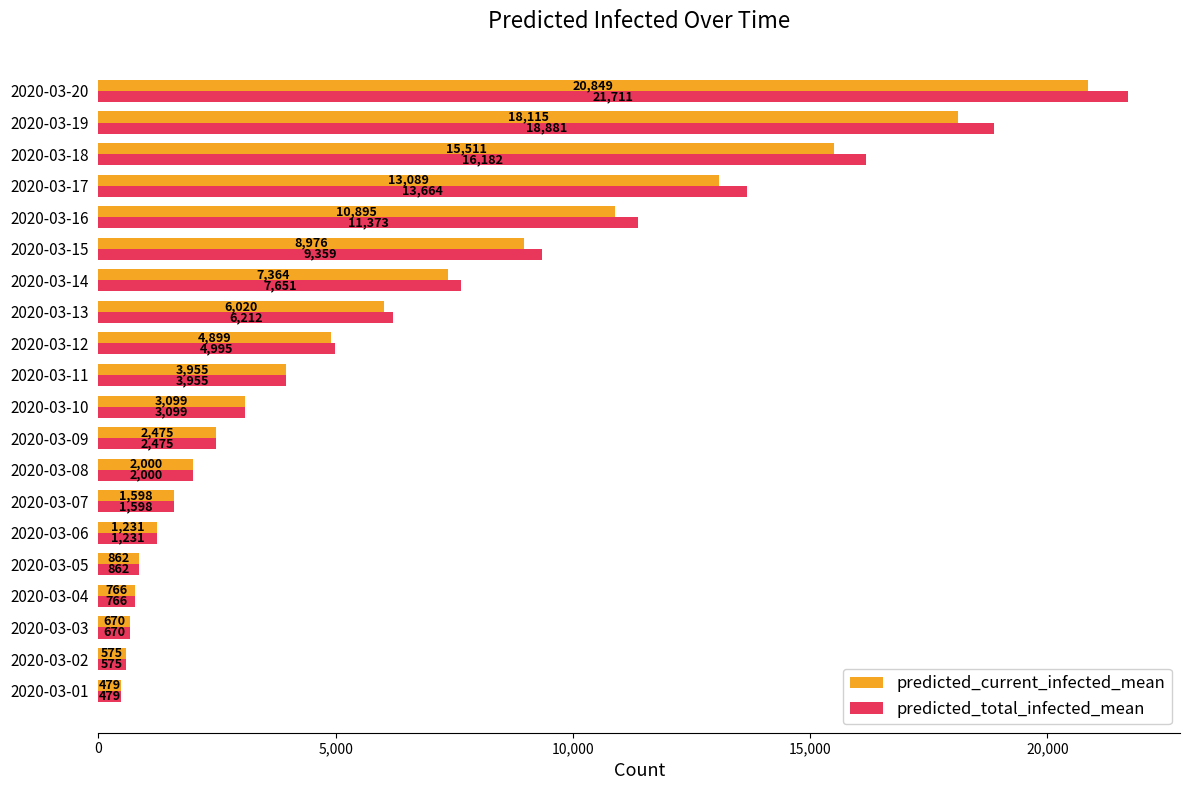

Between 2020-03-08 and 2020-03-15, which series saw the biggest shift?

predicted_total_infected_mean